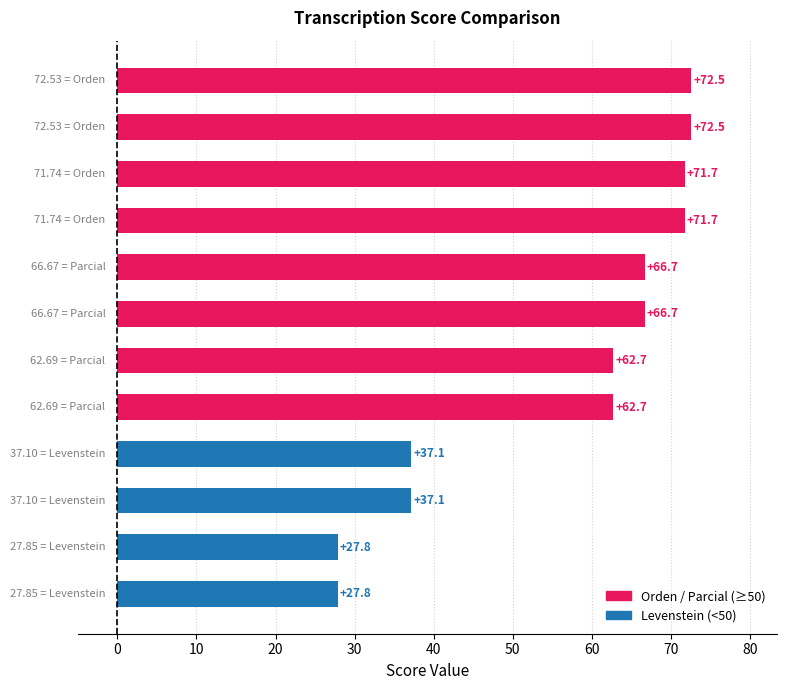

What is the difference between the maximum and minimum values?

44.7